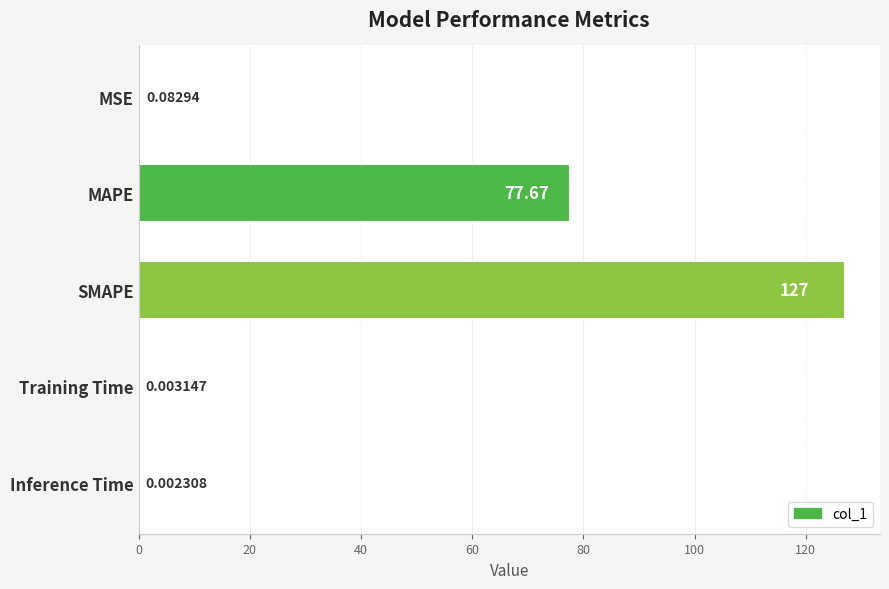

Which category has the highest value across all series?

SMAPE